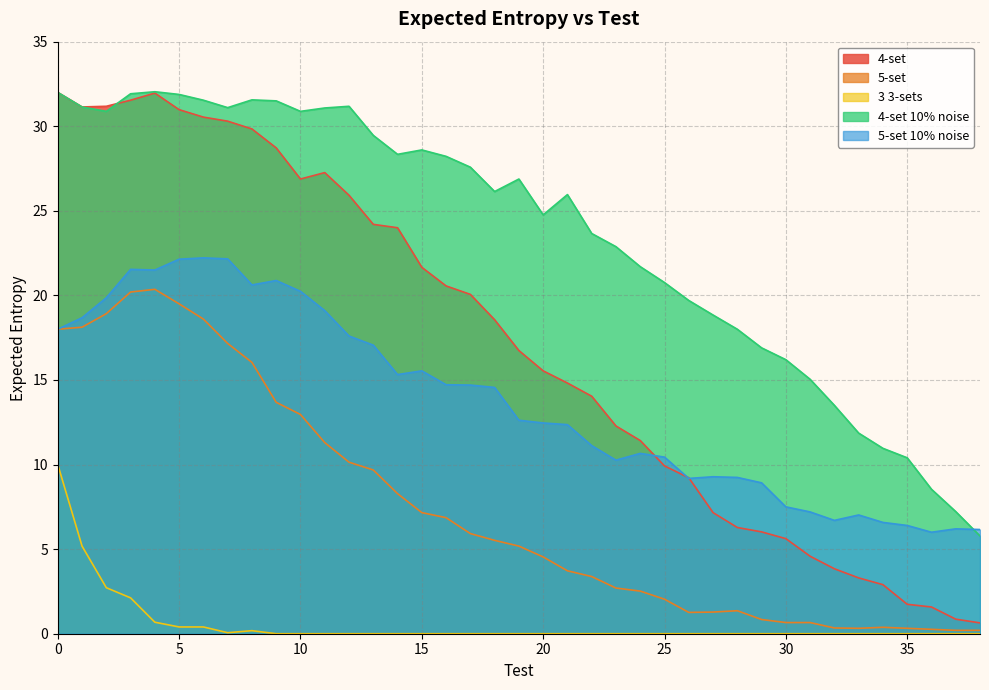

How many categories are shown in the chart?

39